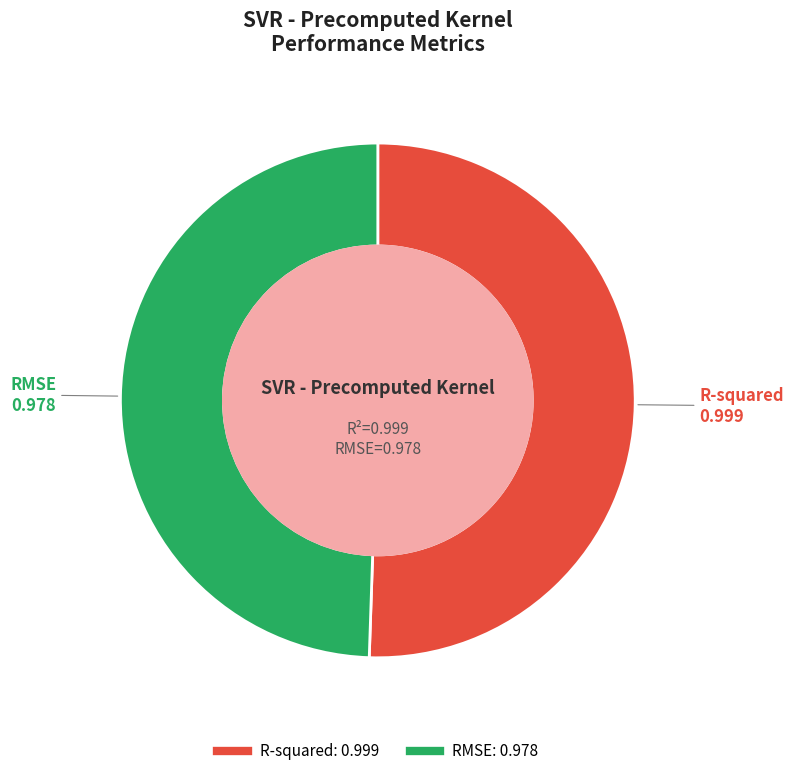

Which has a higher value, R-squared or RMSE?

R-squared